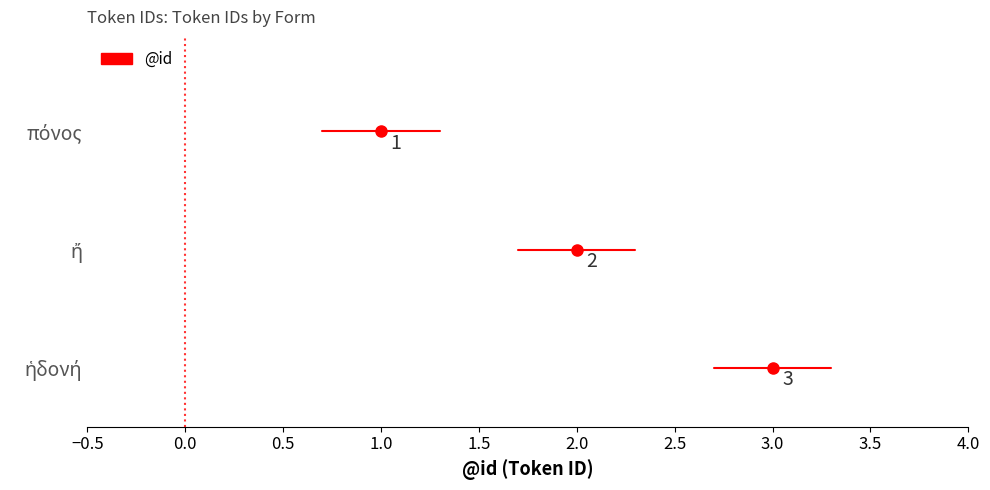

What is the difference between the maximum and minimum values?

2